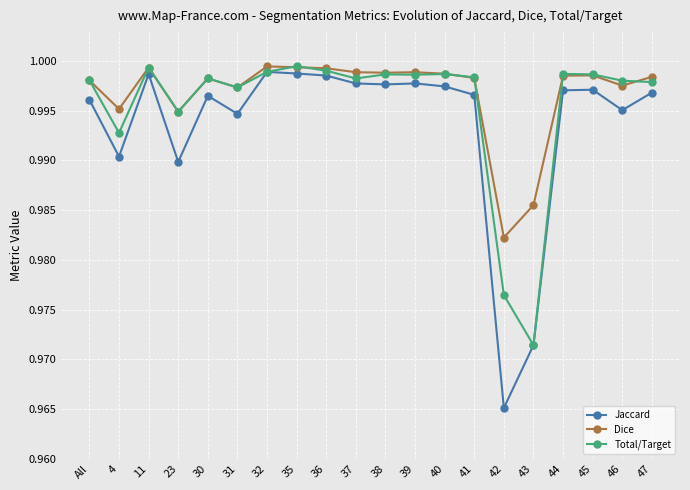

Which series changed the most between 40 and 42?

Jaccard